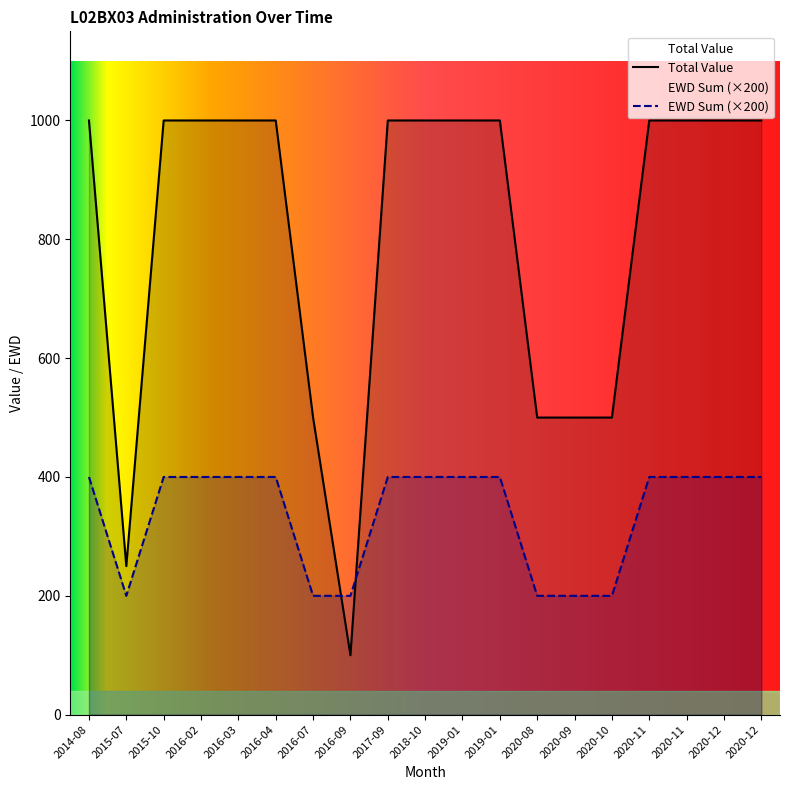

Where is the first local minimum for EWD Sum?

2015-07